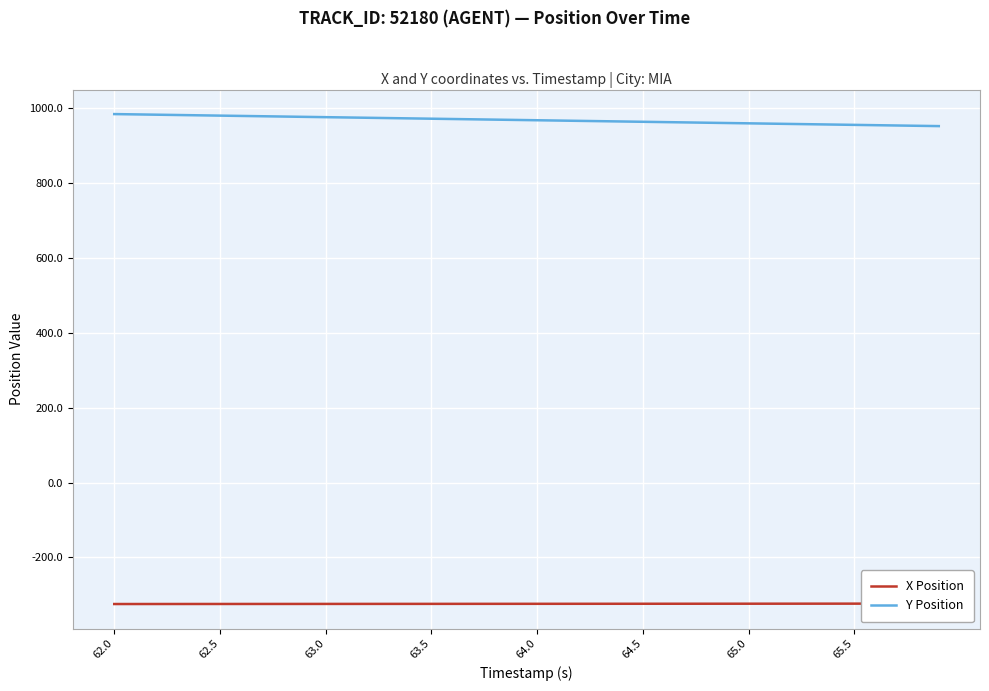

What is the value of the Y Position point at the 3rd from the left?

982.0